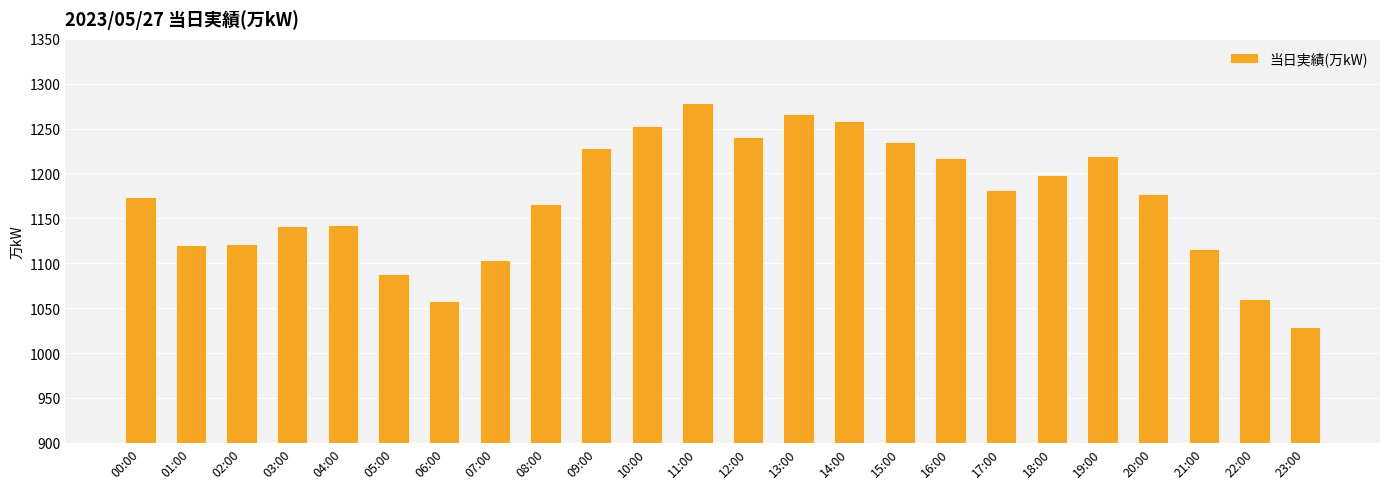

What is the difference between the maximum and minimum values?

249